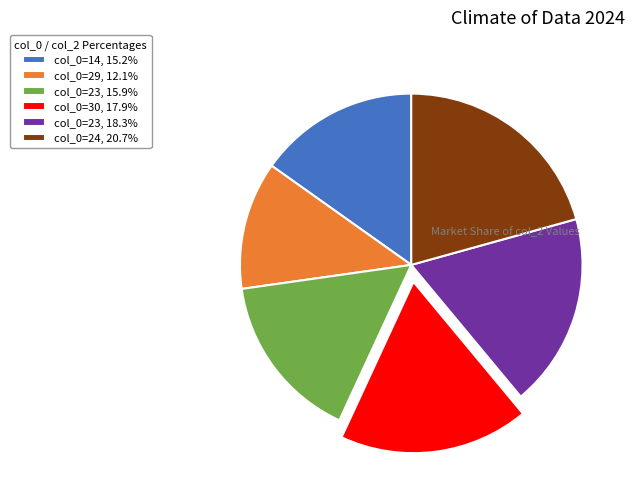

Is there any slice that represents more than half of the pie?

No